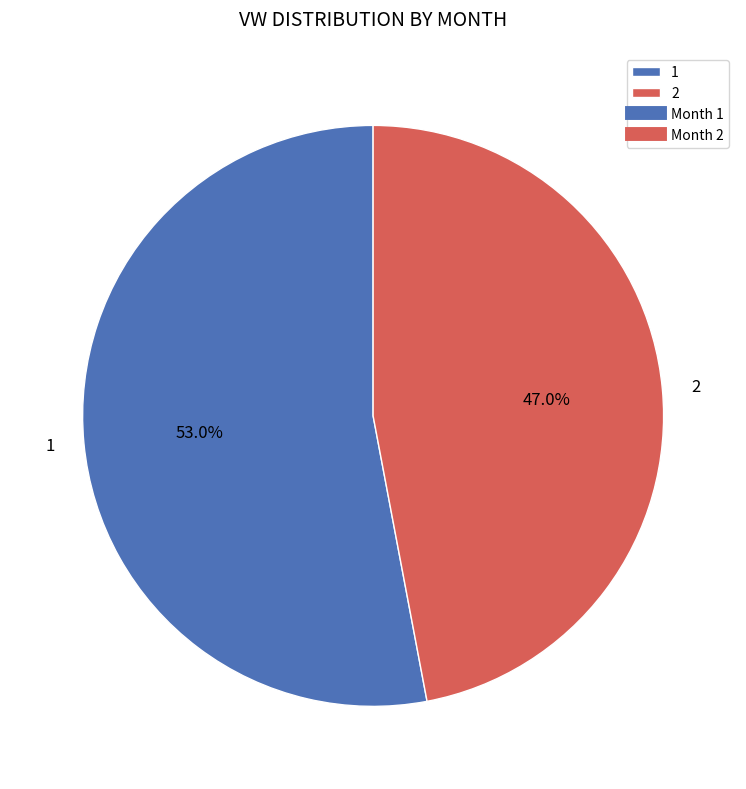

Count the number of slices in the pie.

2